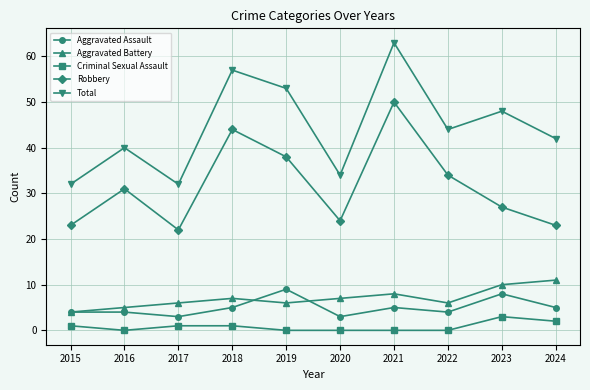

At which category is the sum across all series the highest?

2021